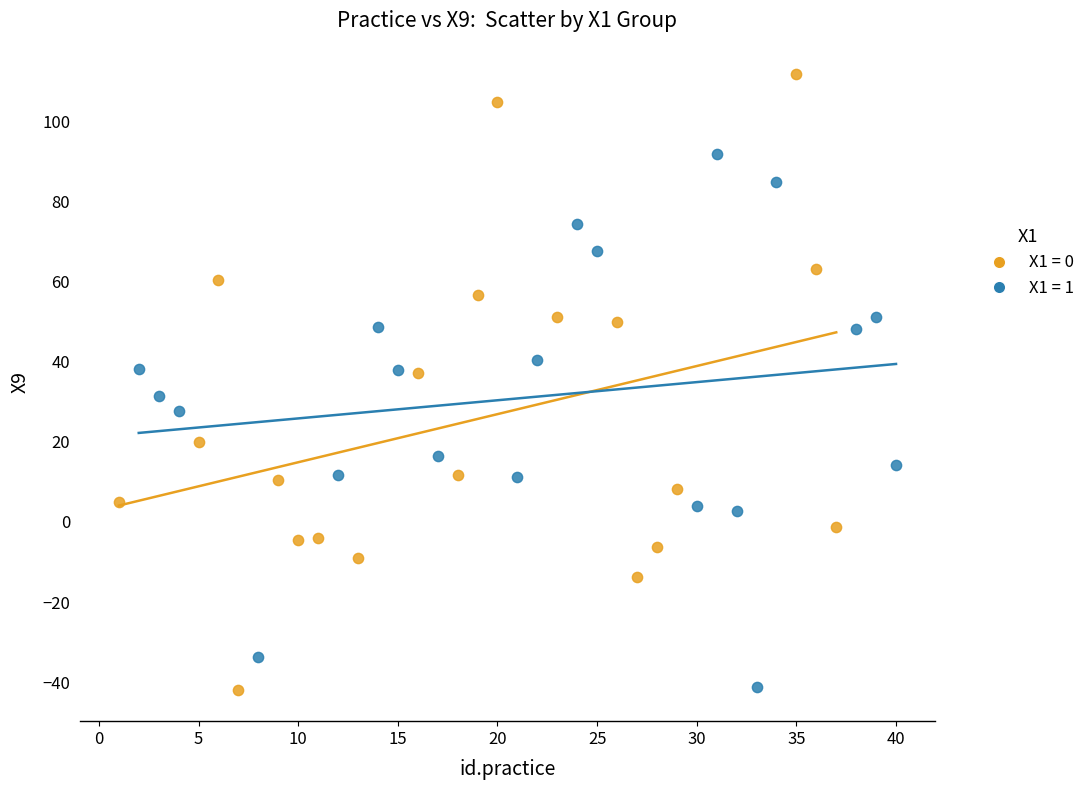

Which series reaches the maximum Y coordinate?

X1 = 0